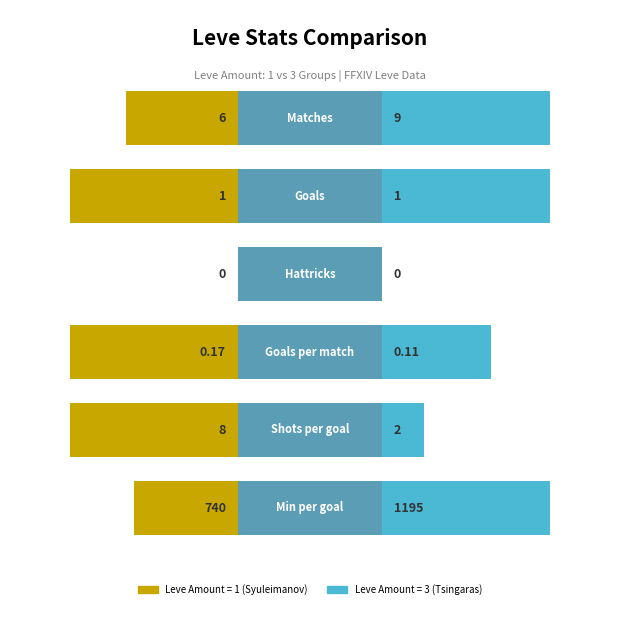

What is the highest value of the Player 2 (Tsingaras) series?

1195.0